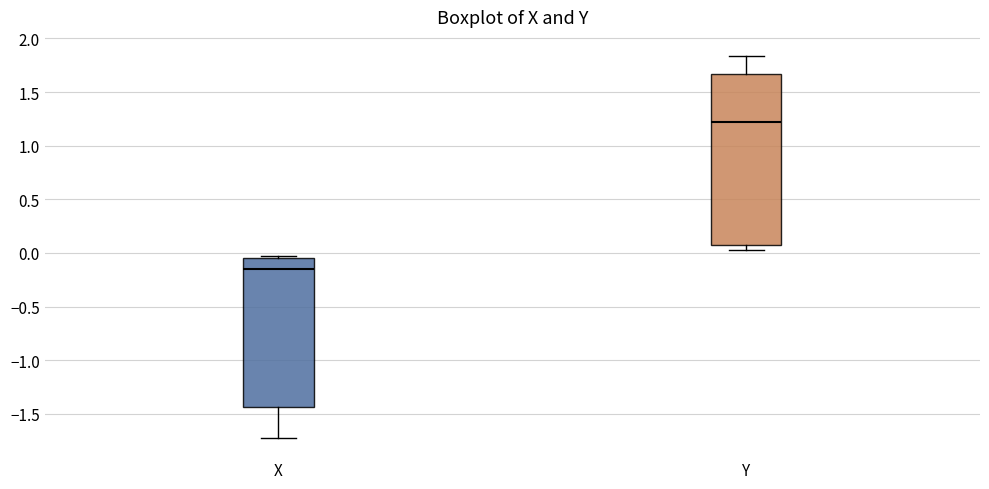

Comparing the boxes themselves (not the whiskers), which one is the tallest?

Y